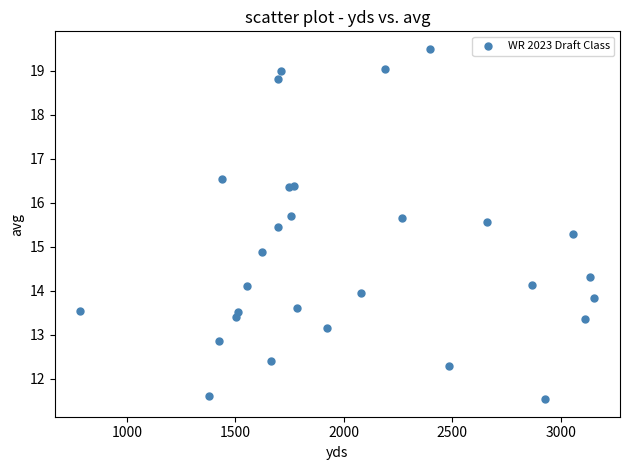

What Y value in the scatter plot is closest to 15?

14.9